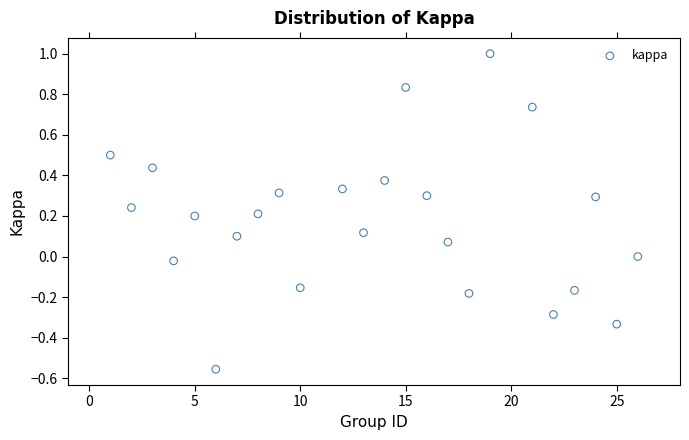

What is the range of X values (max minus min)?

25.0